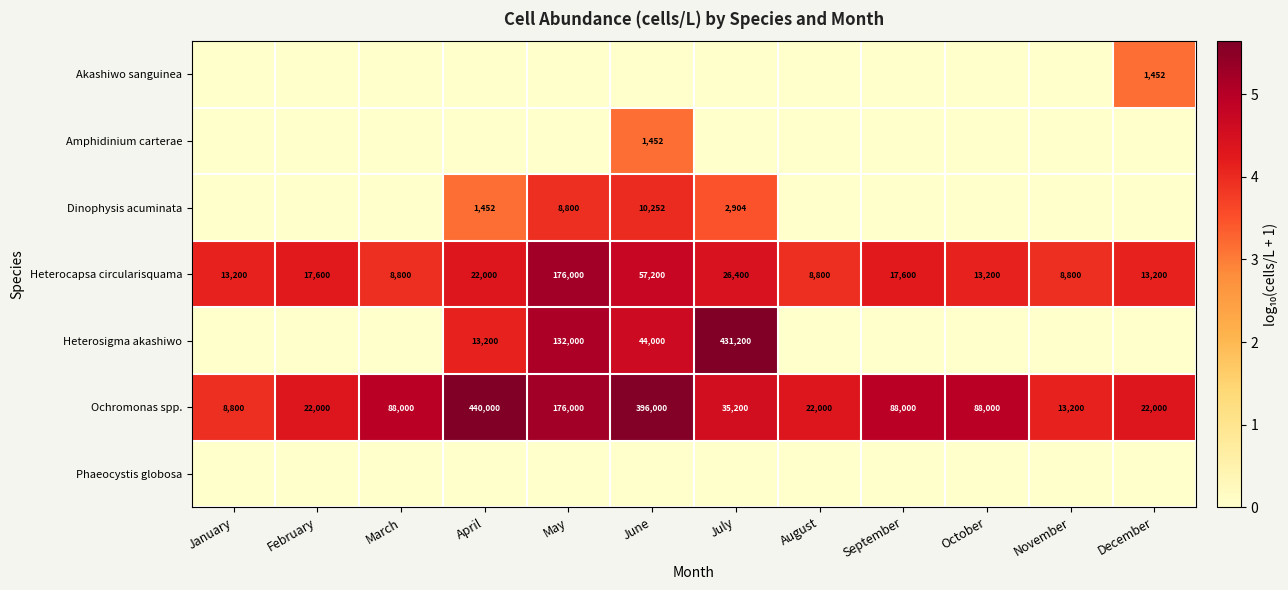

What is the difference between the maximum and minimum values in the Heterocapsa circularisquama series?

167200